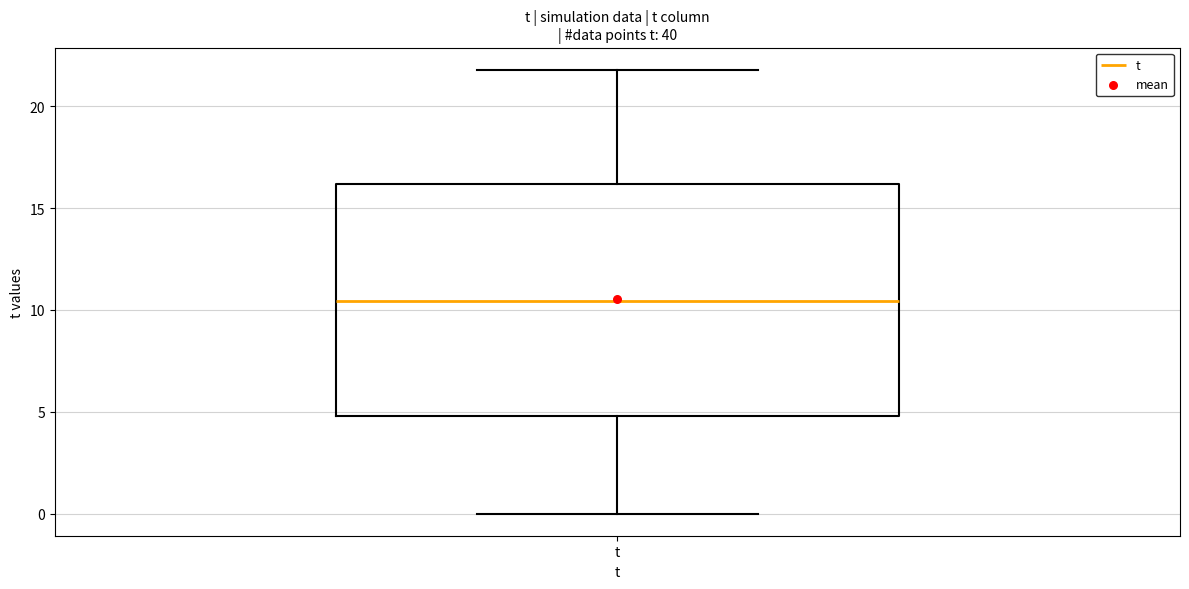

Read this box plot against the y-axis: the position of the median line, the range covered by the box, and the ends of both whiskers. The values are not printed on the chart, so give them approximately, as read against the axis.

median 10.5, box 5.0 to 16.0, whiskers 0.0 to 22.0